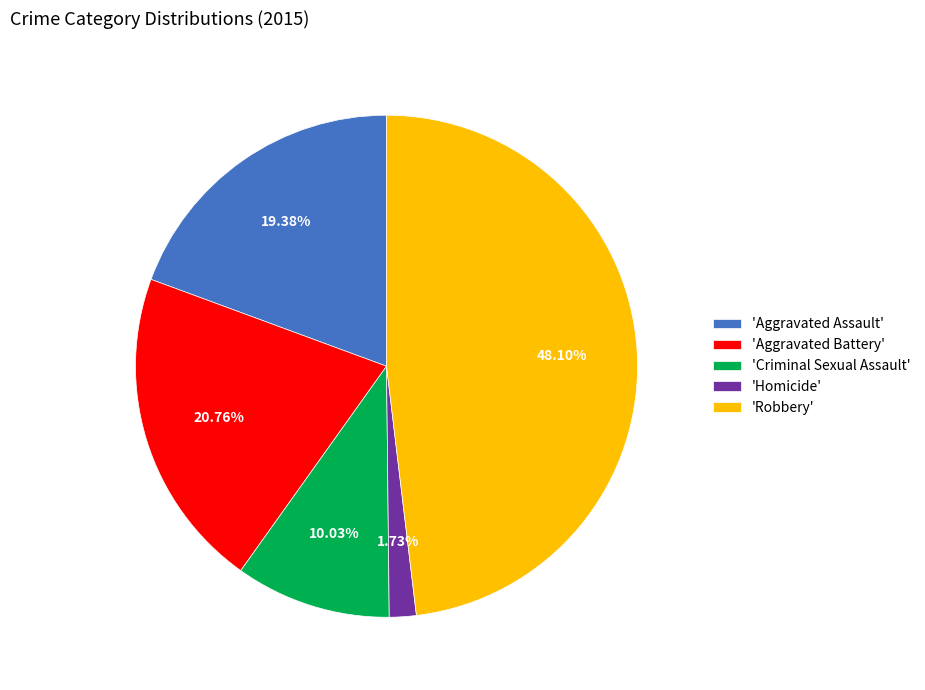

Between 'Criminal Sexual Assault' and 'Aggravated Assault', which is larger?

'Aggravated Assault'